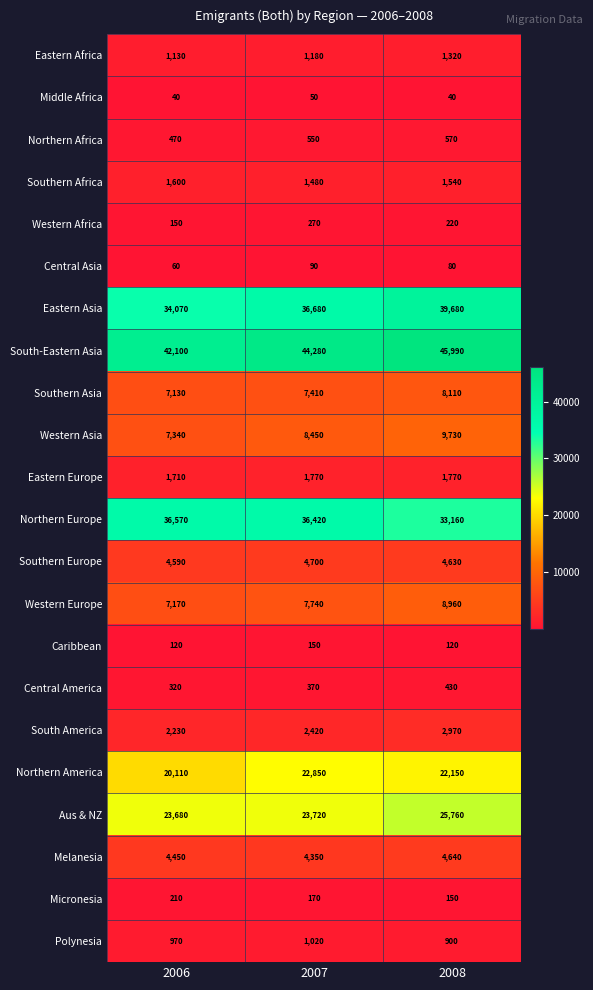

List the labels in order of Central Asia value, largest first.

2007, 2008, 2006